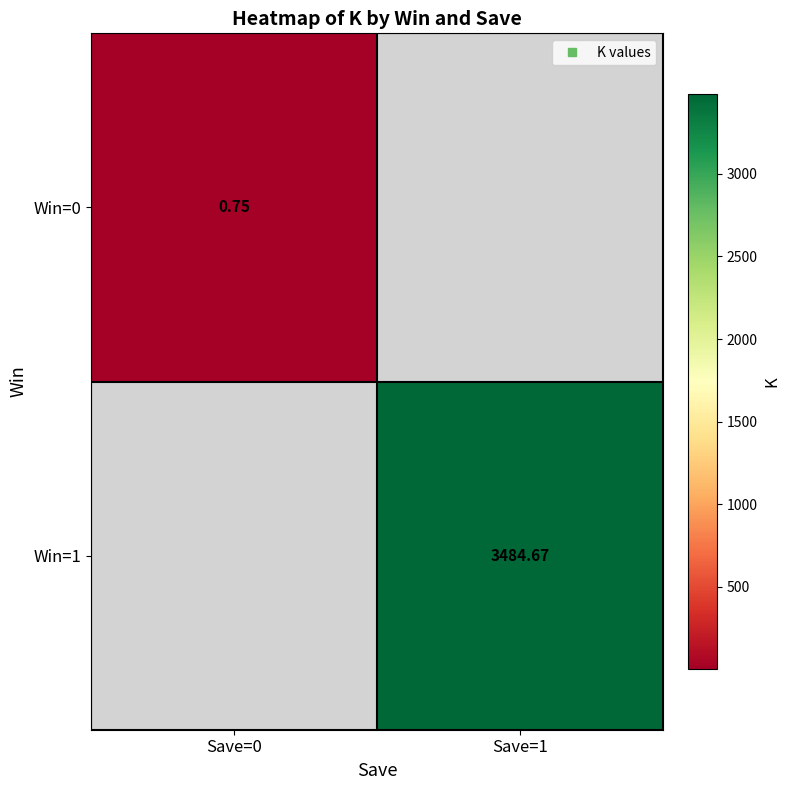

Which category has the highest value in the Win=1 series?

Save=0